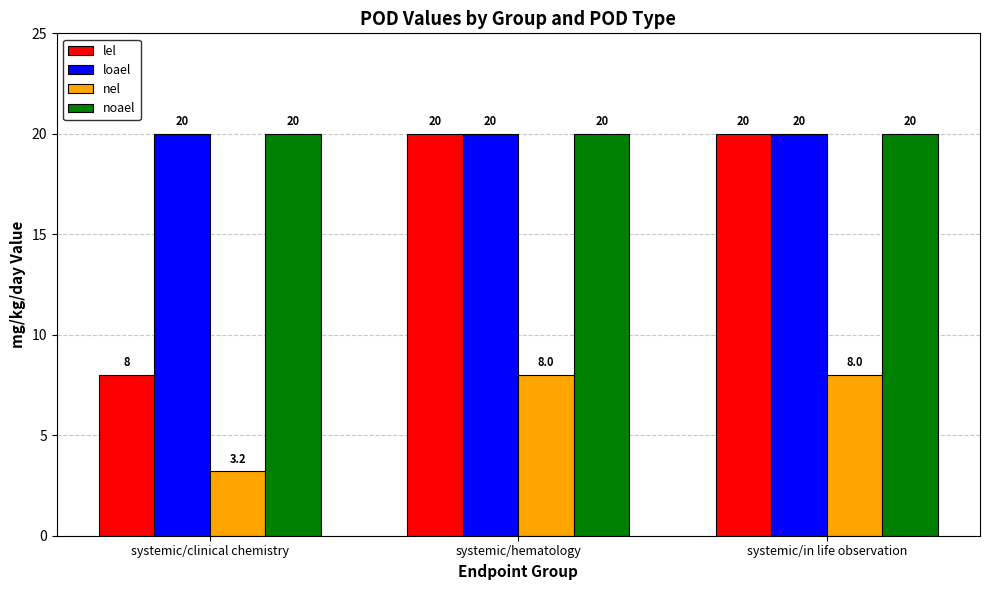

At how many categories does at least one series exceed 6?

3